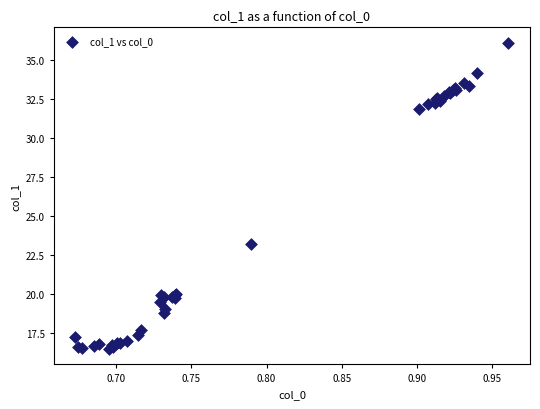

What Y value in the scatter plot is closest to 26?

23.2